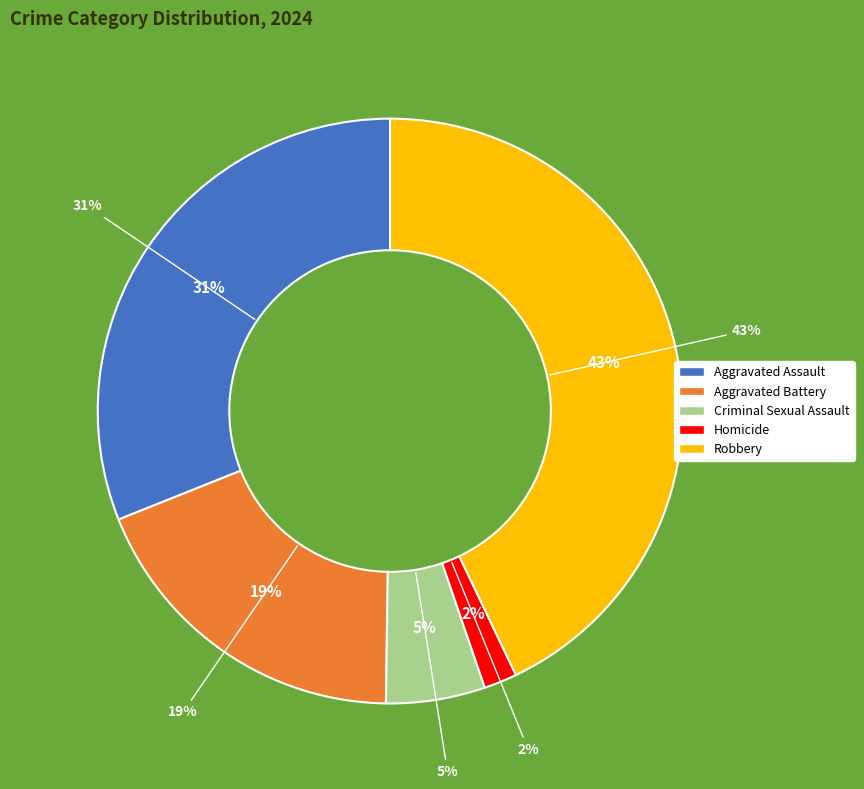

How much of the chart is everything except Robbery?

57.1%